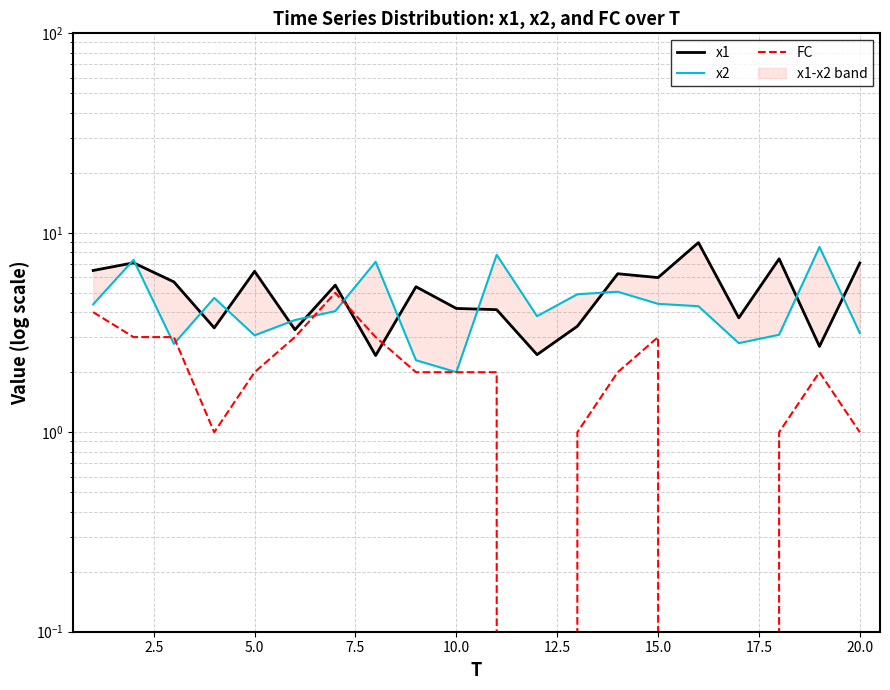

In x2, how many points are lower than both neighbors (excluding endpoints)?

5